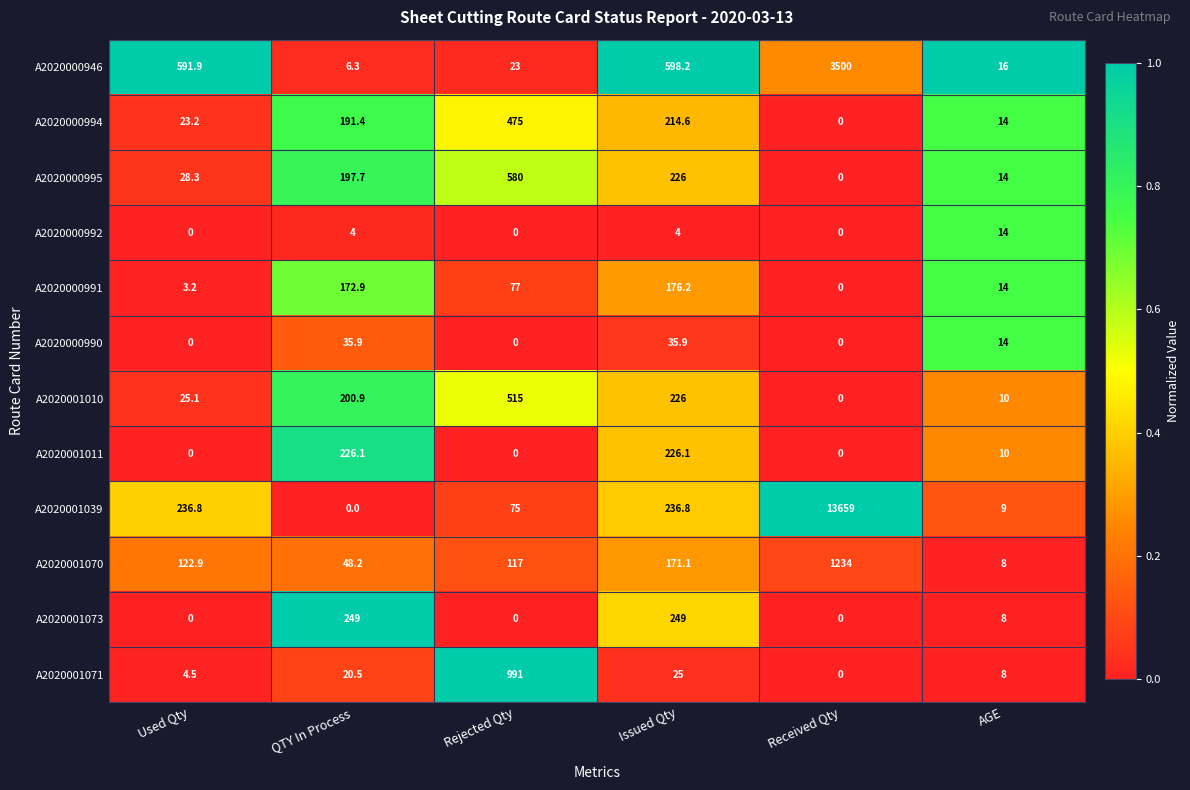

Is it true that A2020001073 equals -136.4 at Rejected Qty?

False